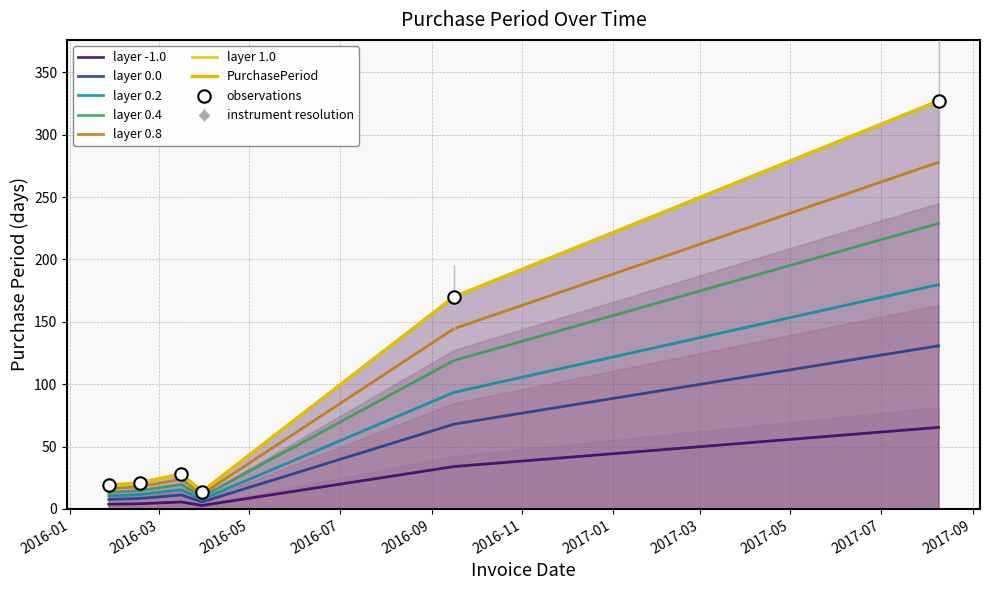

What is the change in value from 2016-02-17 to 2016-03-30?

-1.4